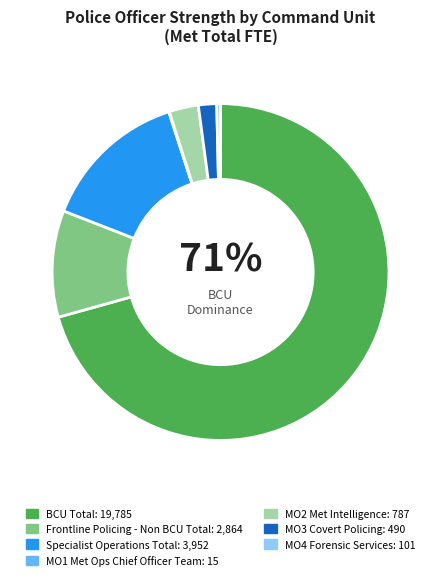

To the nearest percent, what is the average slice percentage?

14%